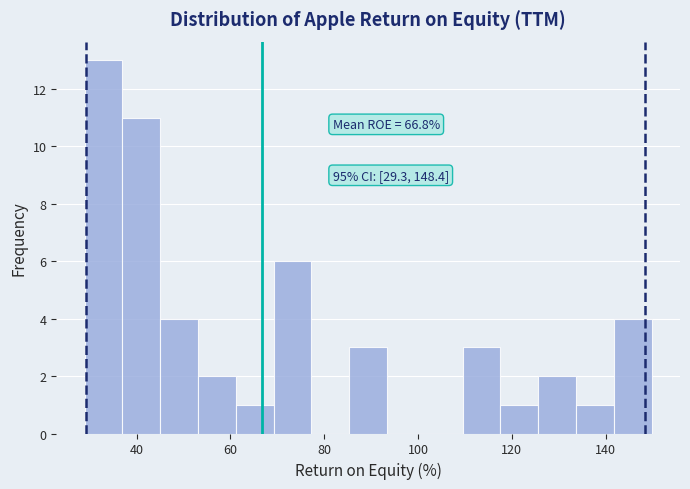

Over which range of the x-axis is the bar tallest?

28 to 36